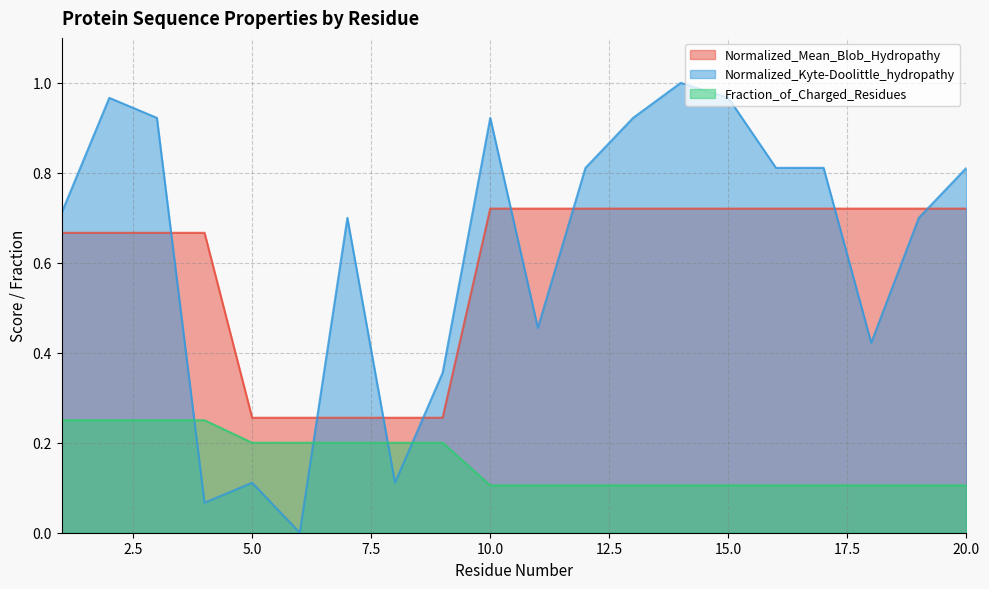

What is the sum of the Normalized_Mean_Blob_Hydropathy values at 11 and 4?

1.4